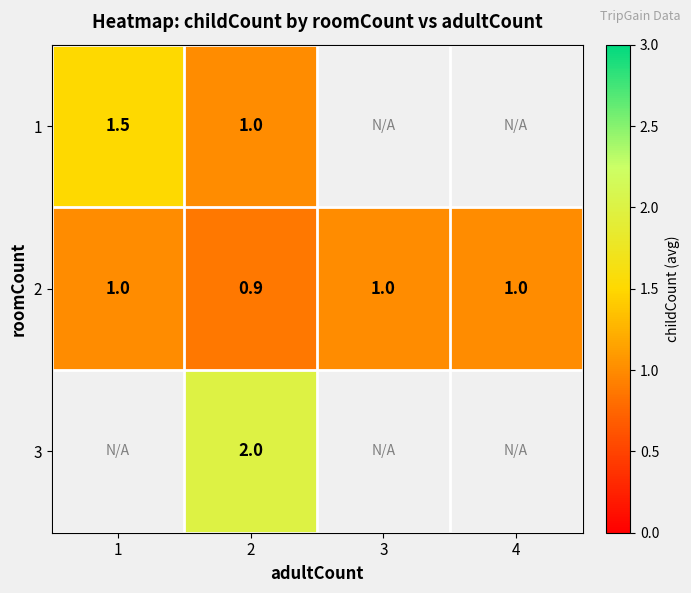

The 3 series shows 1.0 at 2. True or false?

False